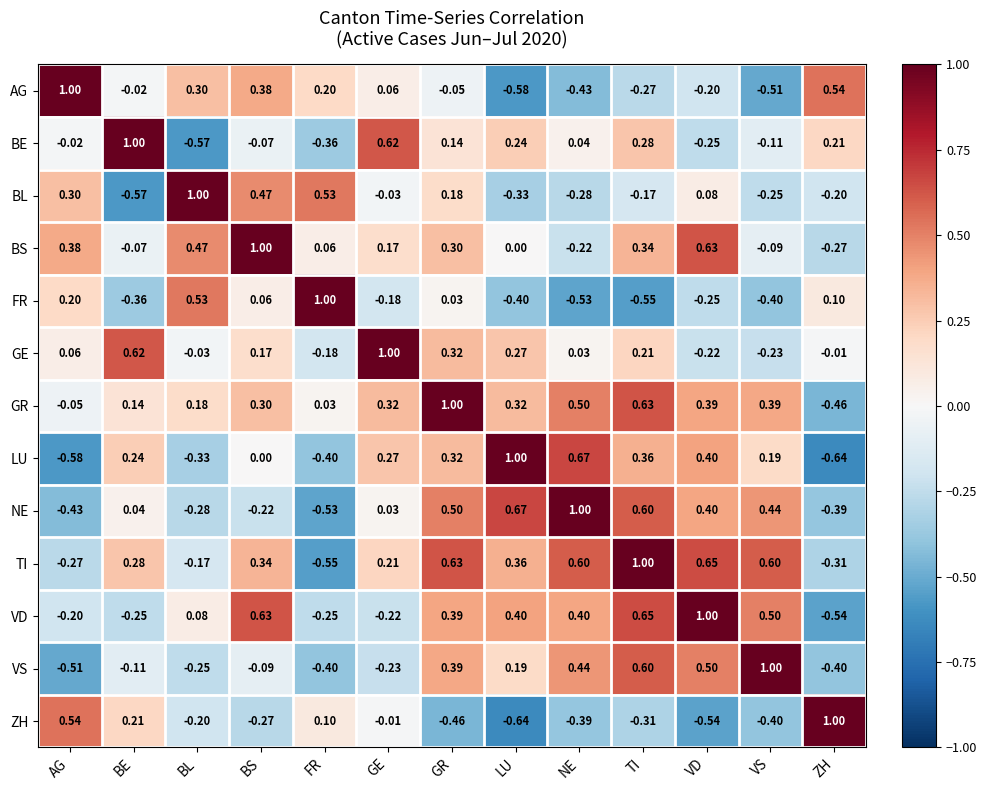

Where is BS nearest to the value 0?

LU